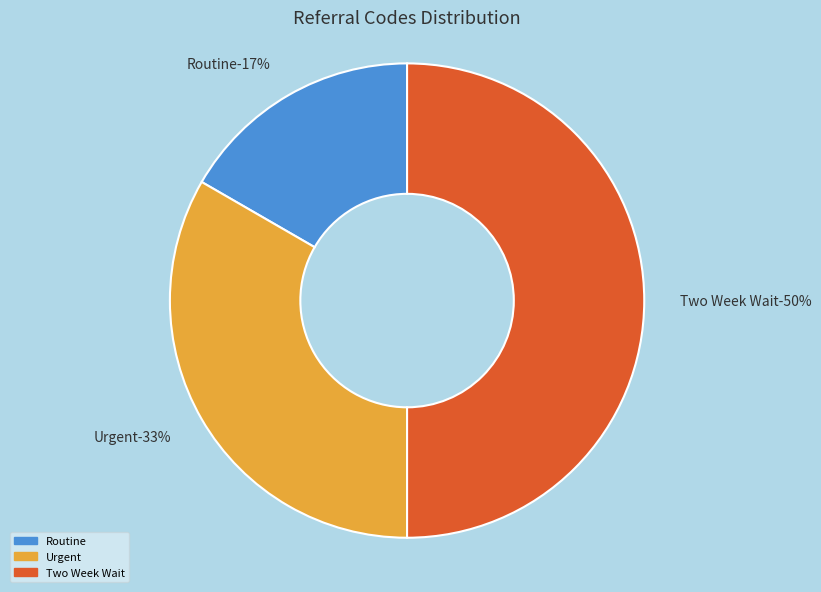

Is it true that Routine is 17% of the pie?

True